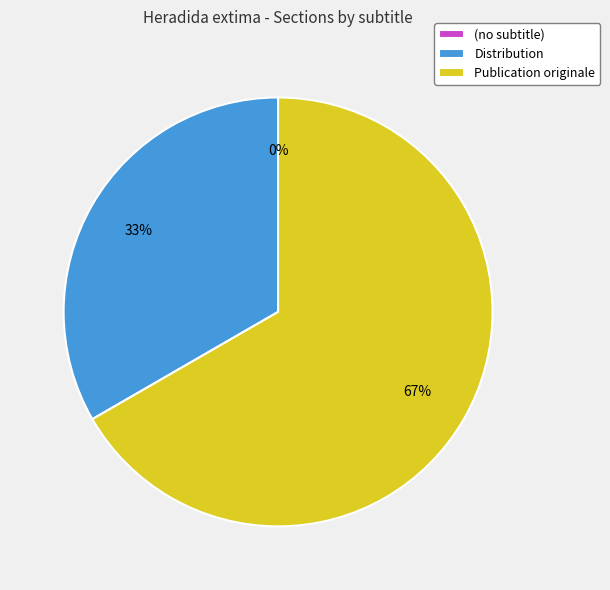

What percentage do Publication originale and Distribution together represent?

100.0%